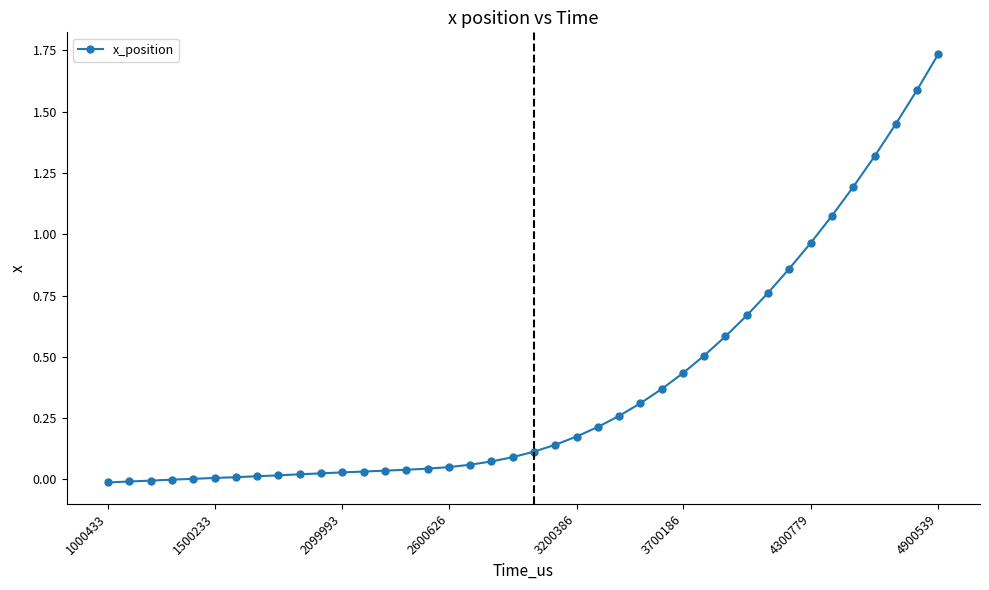

How many categories are shown in the chart?

40